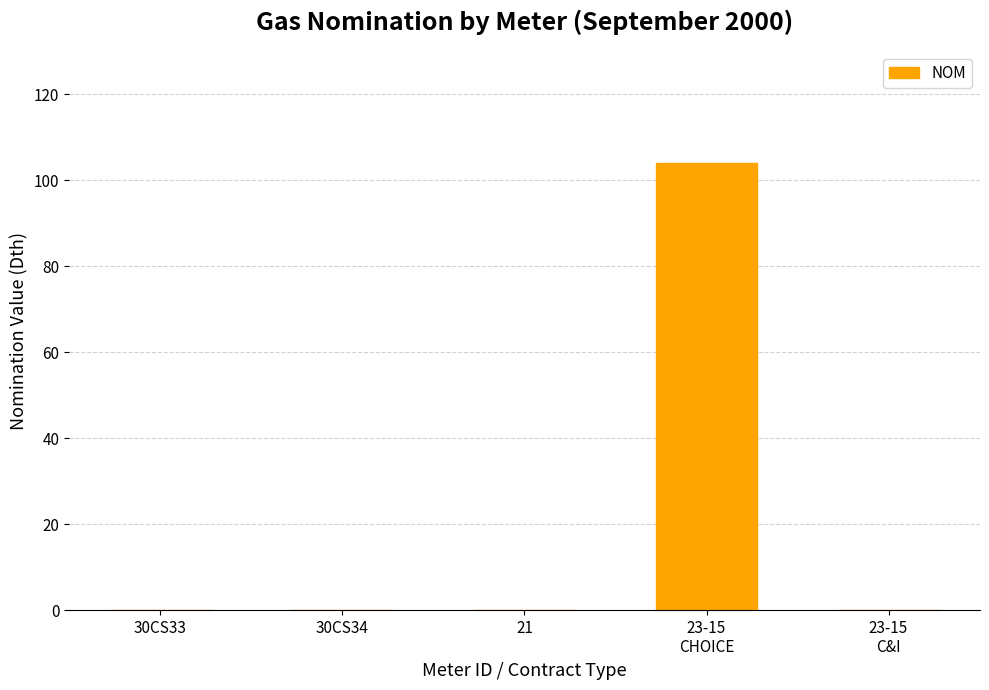

What is the sum of the values at 23-15
CHOICE and 23-15
C&I?

104